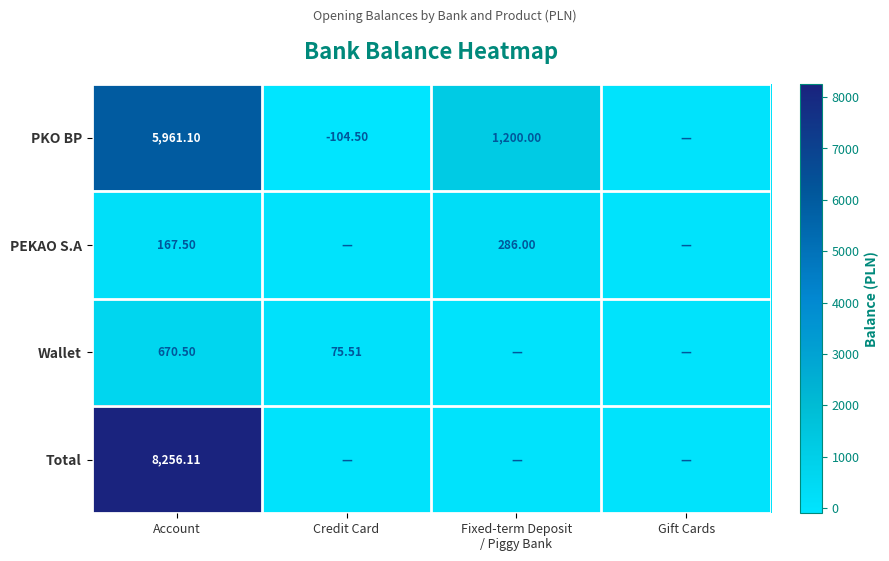

What is the maximum value for PEKAO S.A?

286.0